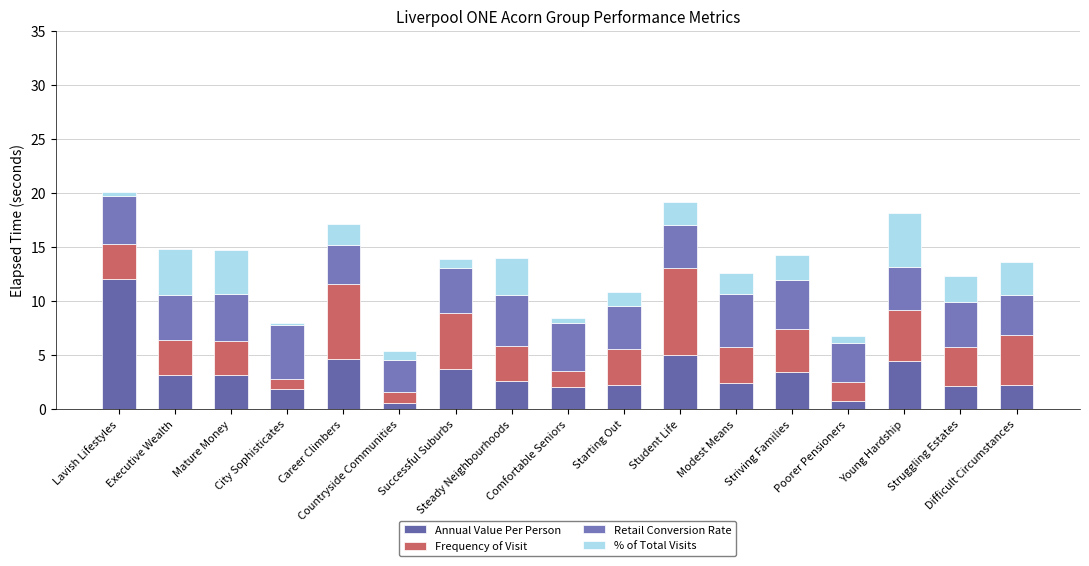

Count the number of categories in the chart.

17